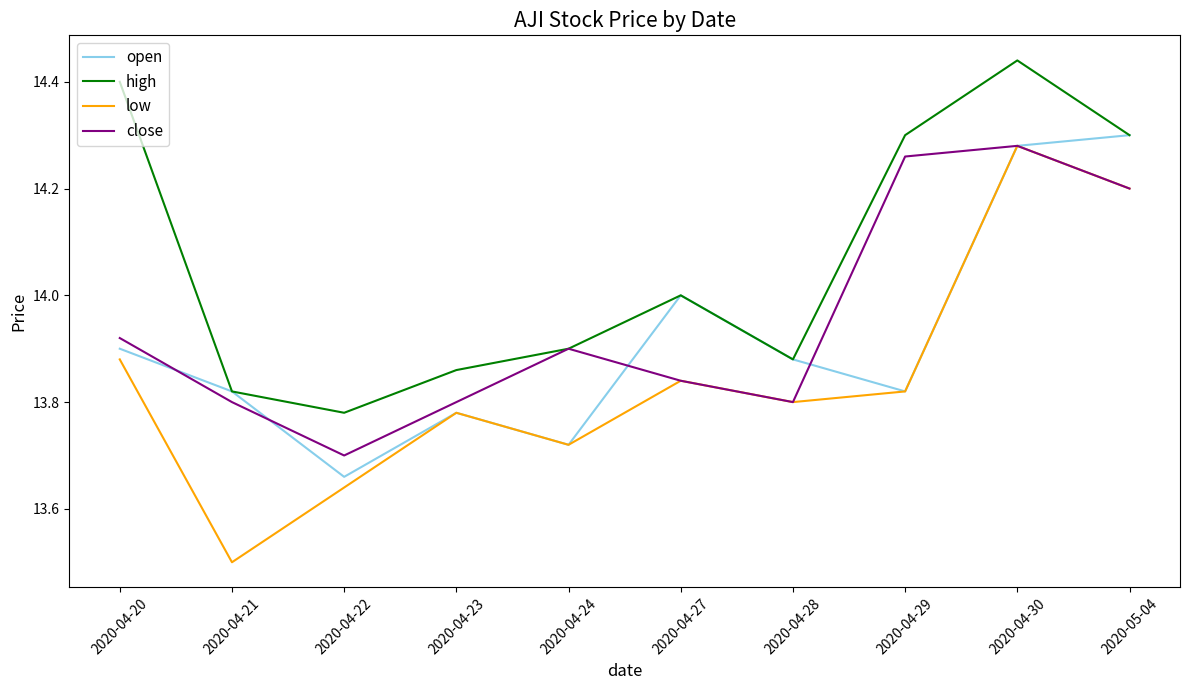

What is the minimum value shown in the chart?

13.5